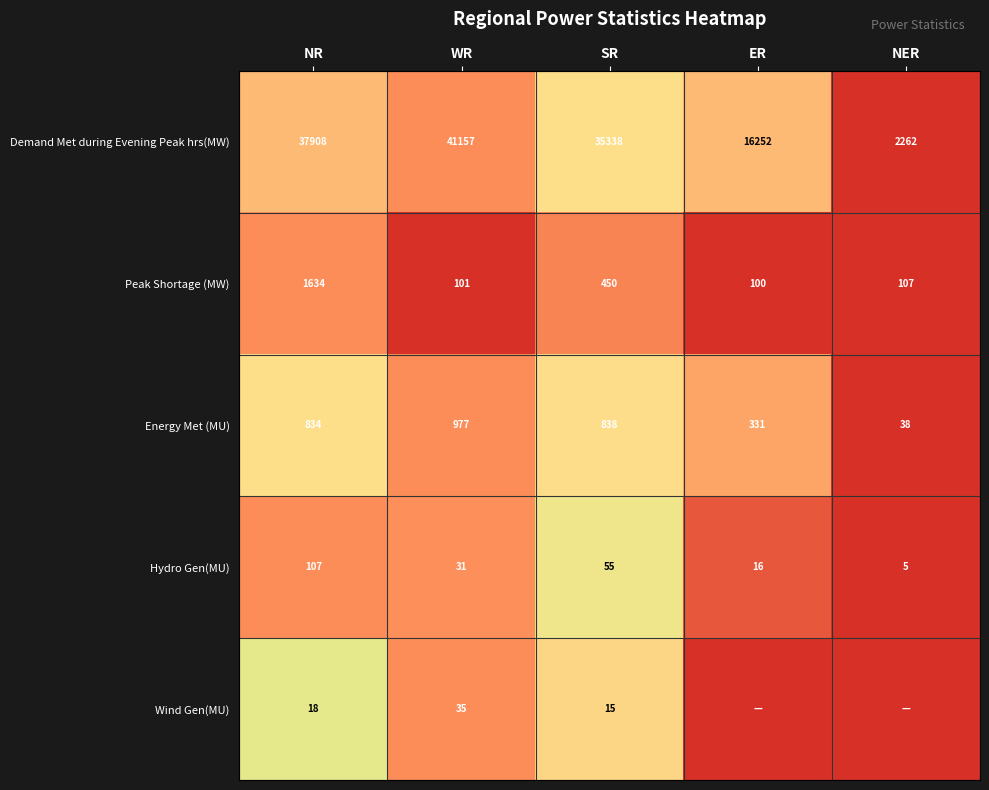

What is the difference between the maximum and minimum values in the Energy Met (MU) series?

939